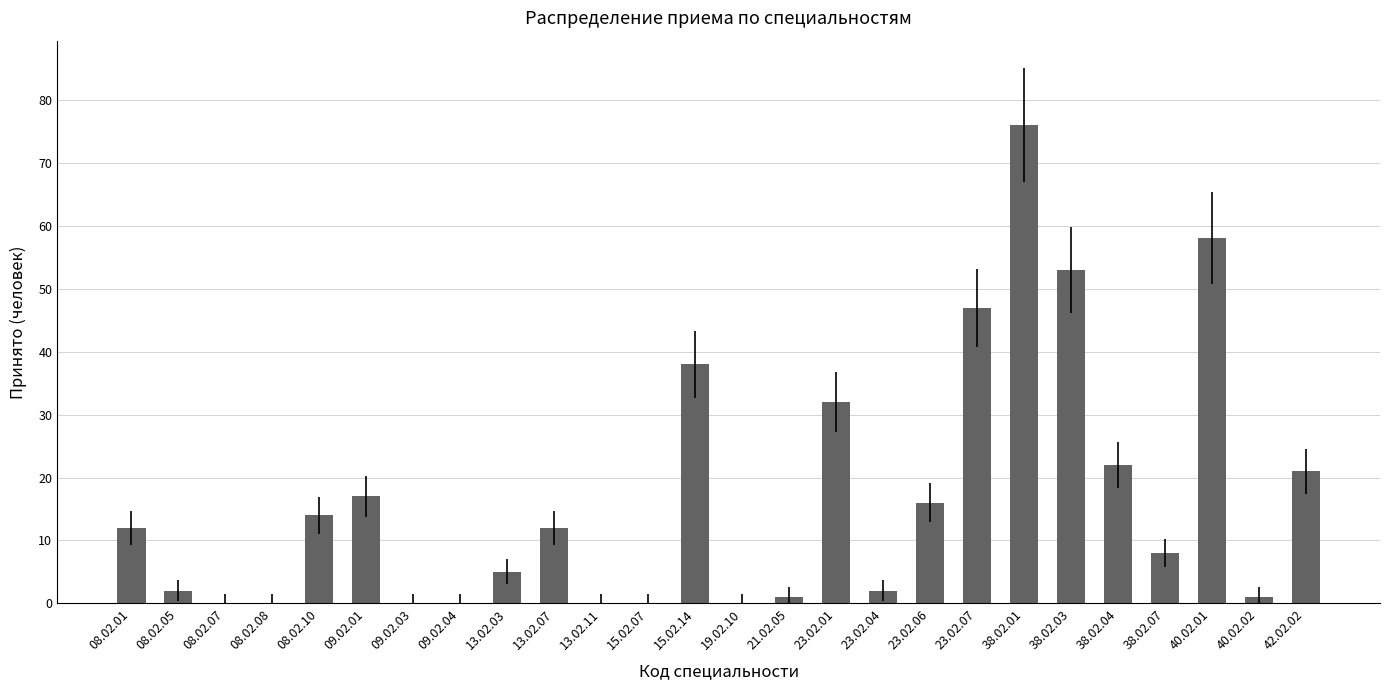

Count the number of data series in this chart.

1